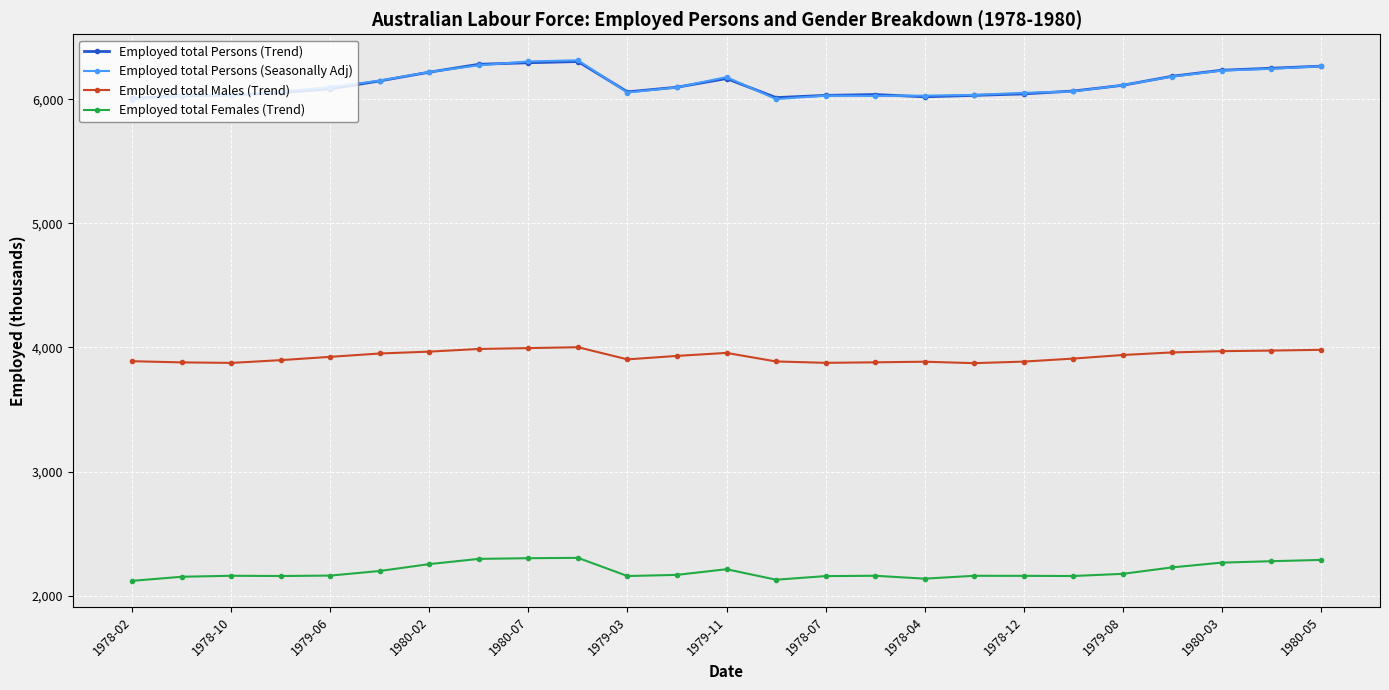

Which series ends up on top after the final intersection of Employed total Persons (Trend) and Employed total Persons (Seasonally Adj)?

Employed total Persons (Trend)